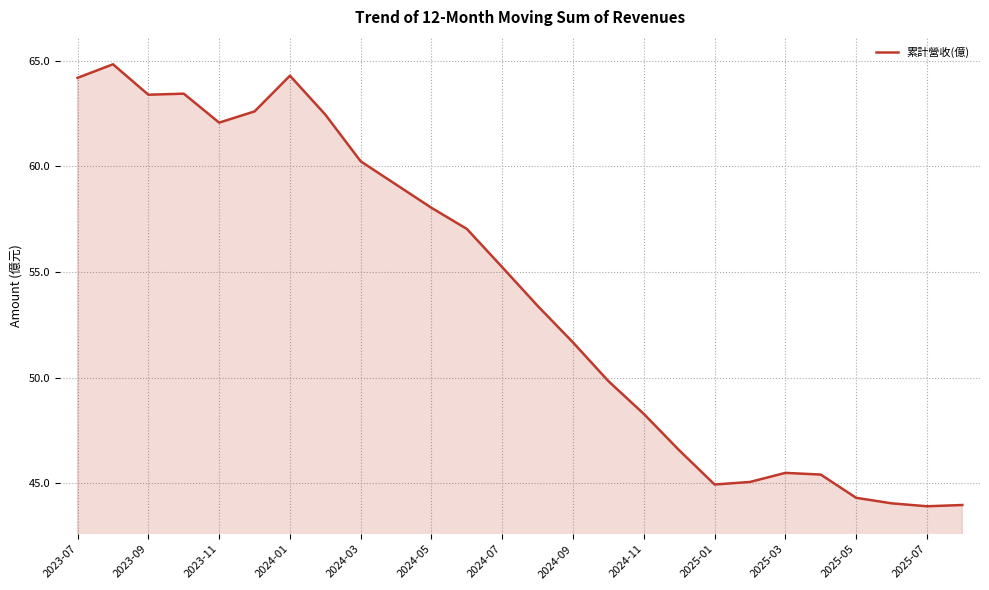

What is the maximum value shown in the chart?

64.8